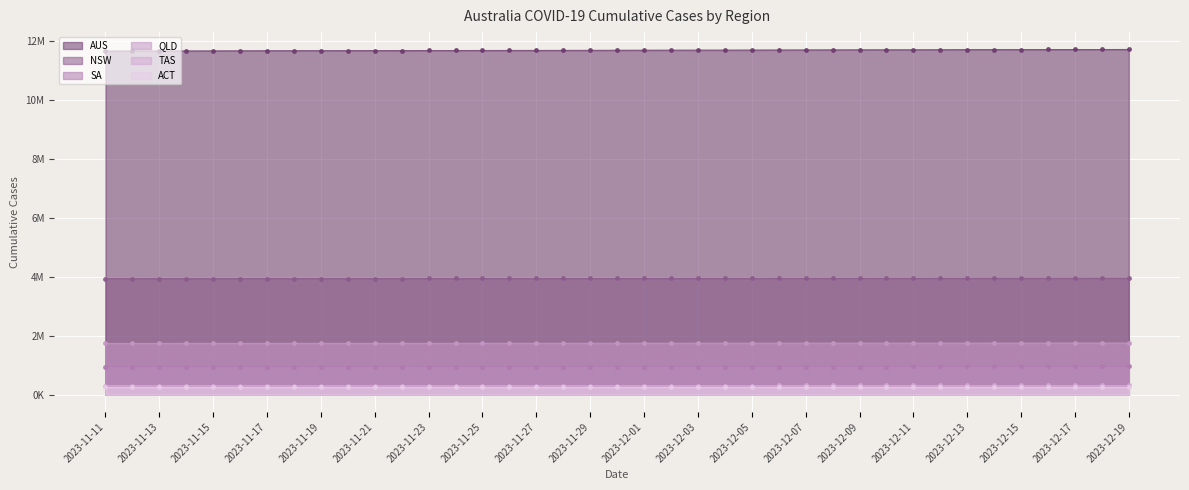

What are all the series names shown in the legend?

AUS, NSW, SA, QLD, TAS, ACT